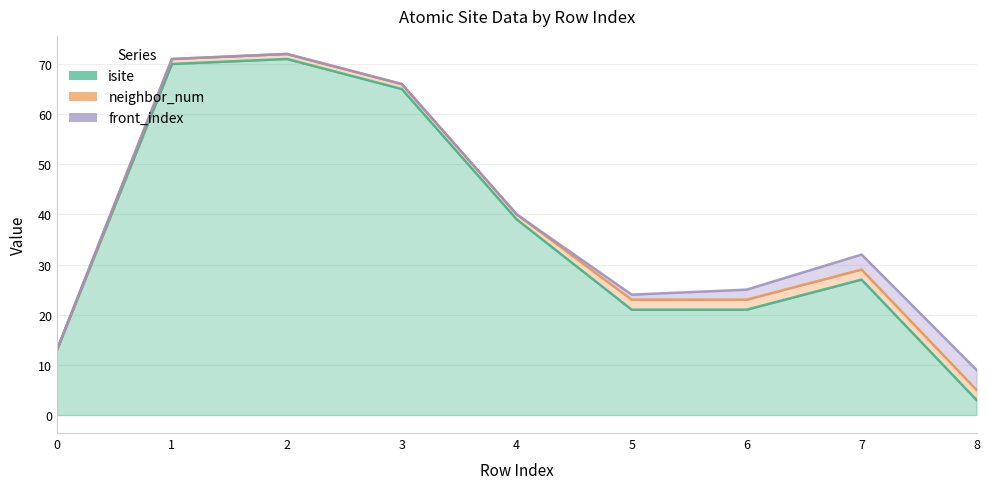

Between 1 and 6, which series saw the biggest shift?

isite